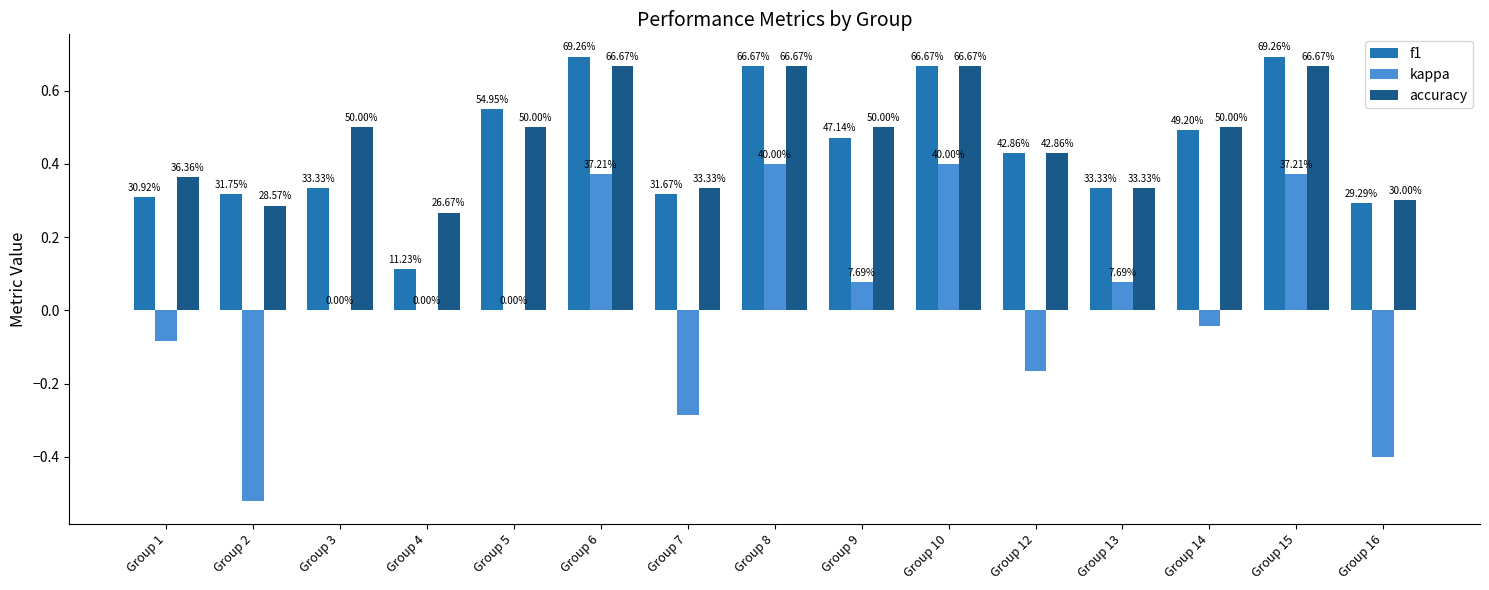

How many groups of bars are there?

15